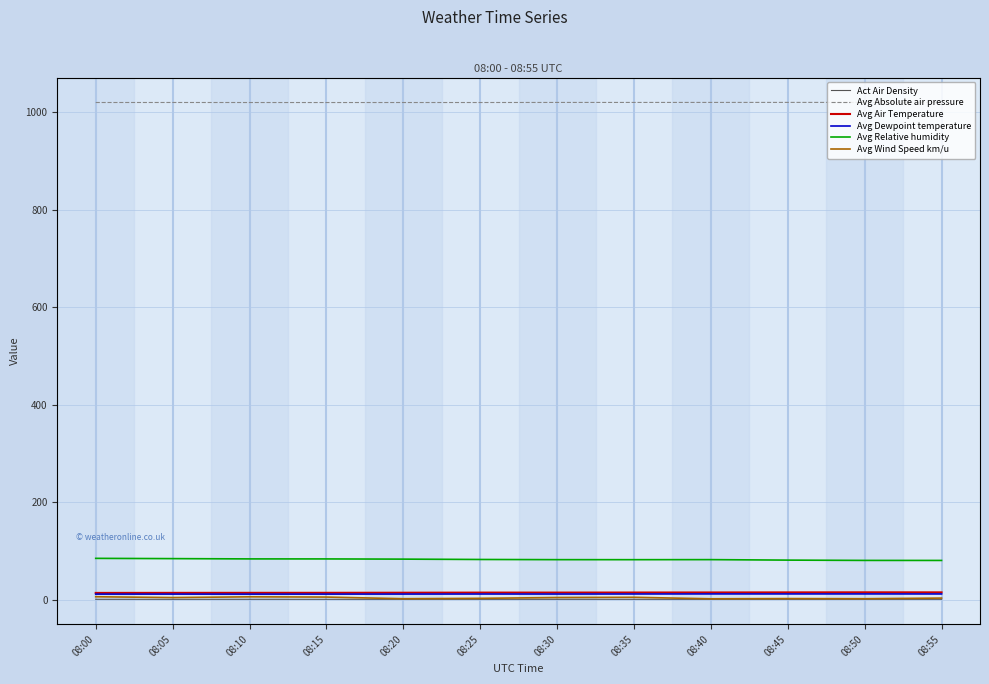

What is the minimum value for Avg Relative humidity?

80.9